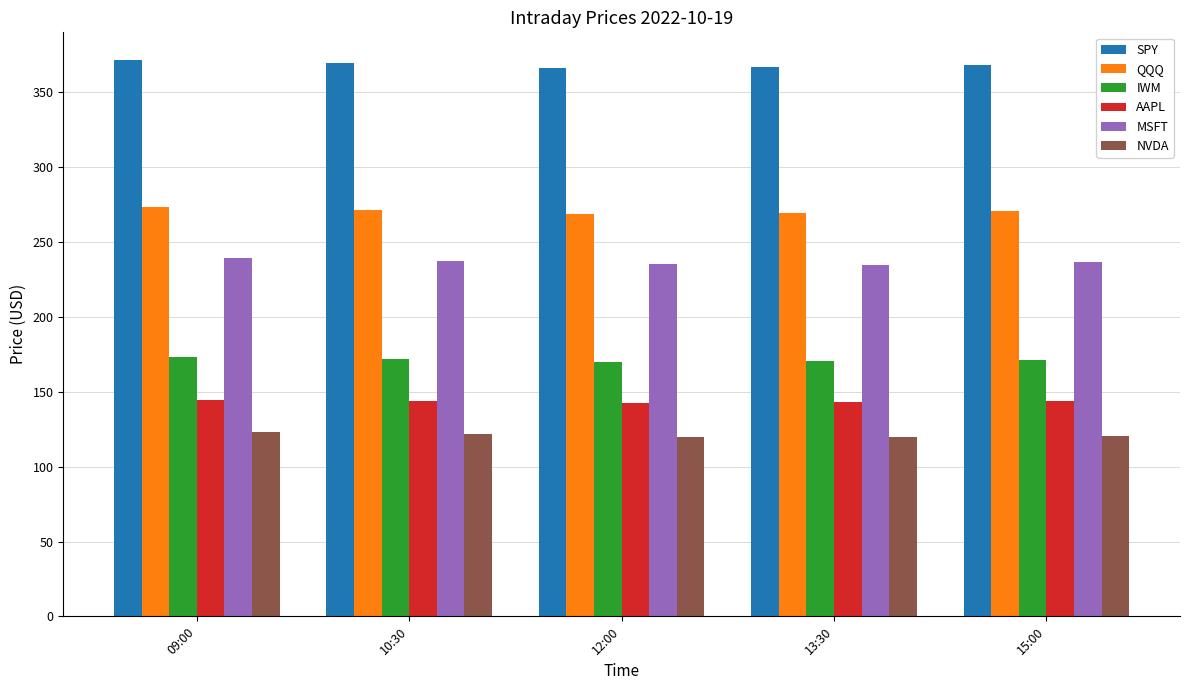

Rank the series by their maximum value, from highest to lowest.

SPY, QQQ, MSFT, IWM, AAPL, NVDA